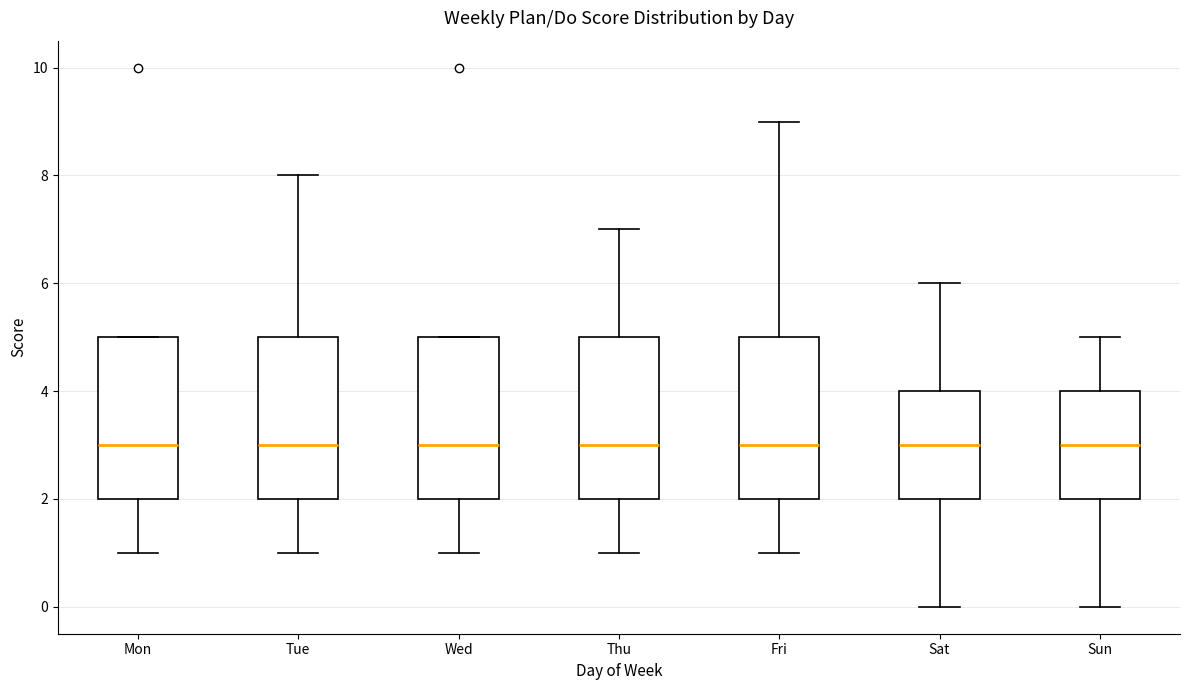

Reading left to right, transcribe this box plot: for each box, give where its median line is, the range the box spans, and where its two whiskers end, as read against the y-axis. The values are not printed on the chart, so give them approximately, as read against the axis.

Mon: median 3, box 2 to 5, whiskers 1 to 5
Tue: median 3, box 2 to 5, whiskers 1 to 8
Wed: median 3, box 2 to 5, whiskers 1 to 5
Thu: median 3, box 2 to 5, whiskers 1 to 7
Fri: median 3, box 2 to 5, whiskers 1 to 9
Sat: median 3, box 2 to 4, whiskers 0 to 6
Sun: median 3, box 2 to 4, whiskers 0 to 5